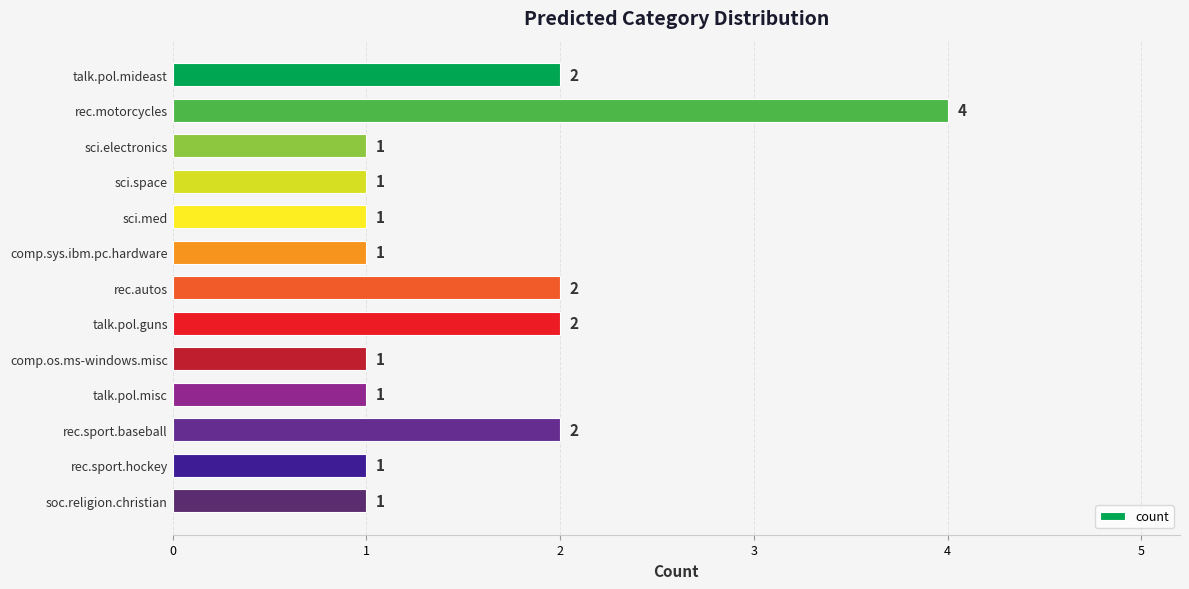

What is the sum of the values at talk.pol.guns and talk.pol.mideast?

4